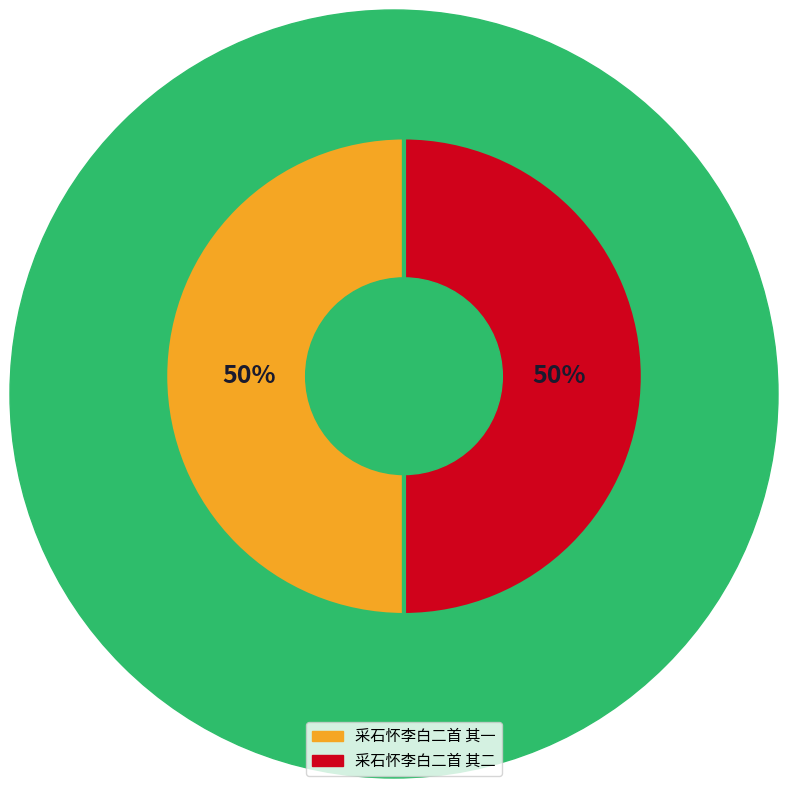

To the nearest percent, what percentage of the pie is 采石怀李白二首 其一?

50%